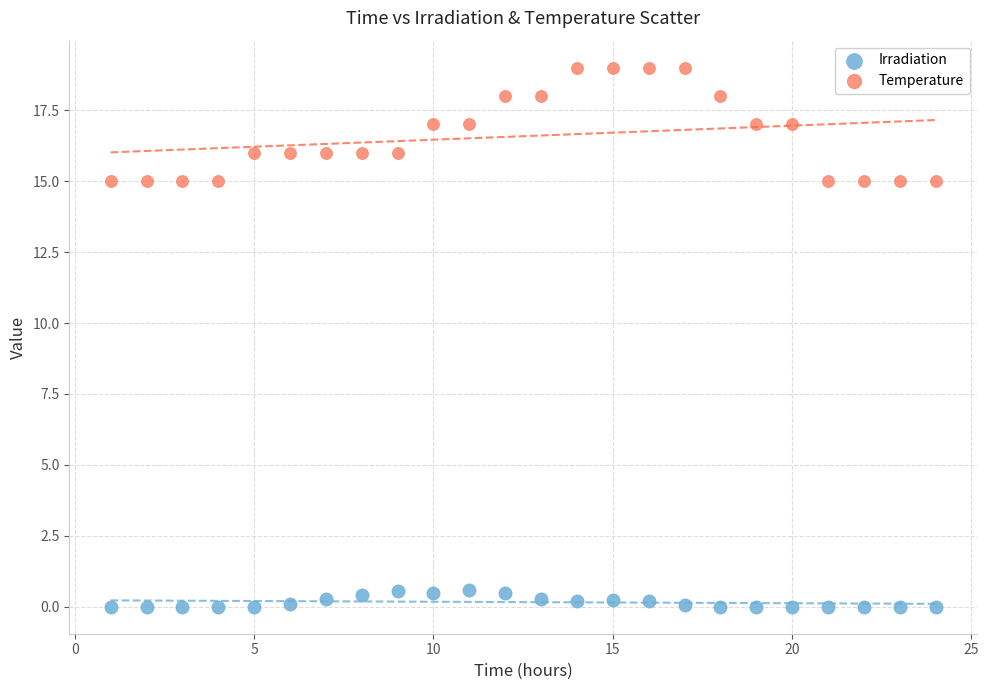

Which series contains the lowest Y value?

Irradiation